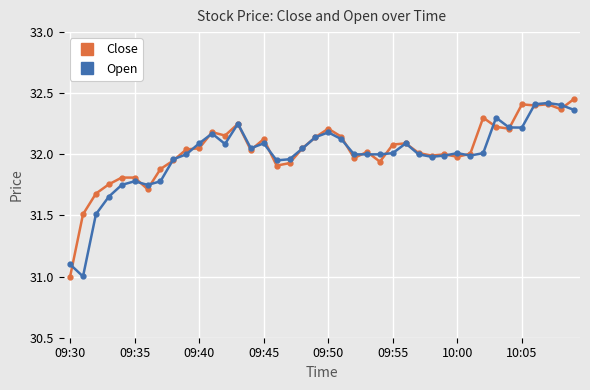

What is the lowest value of the Close series?

31.0